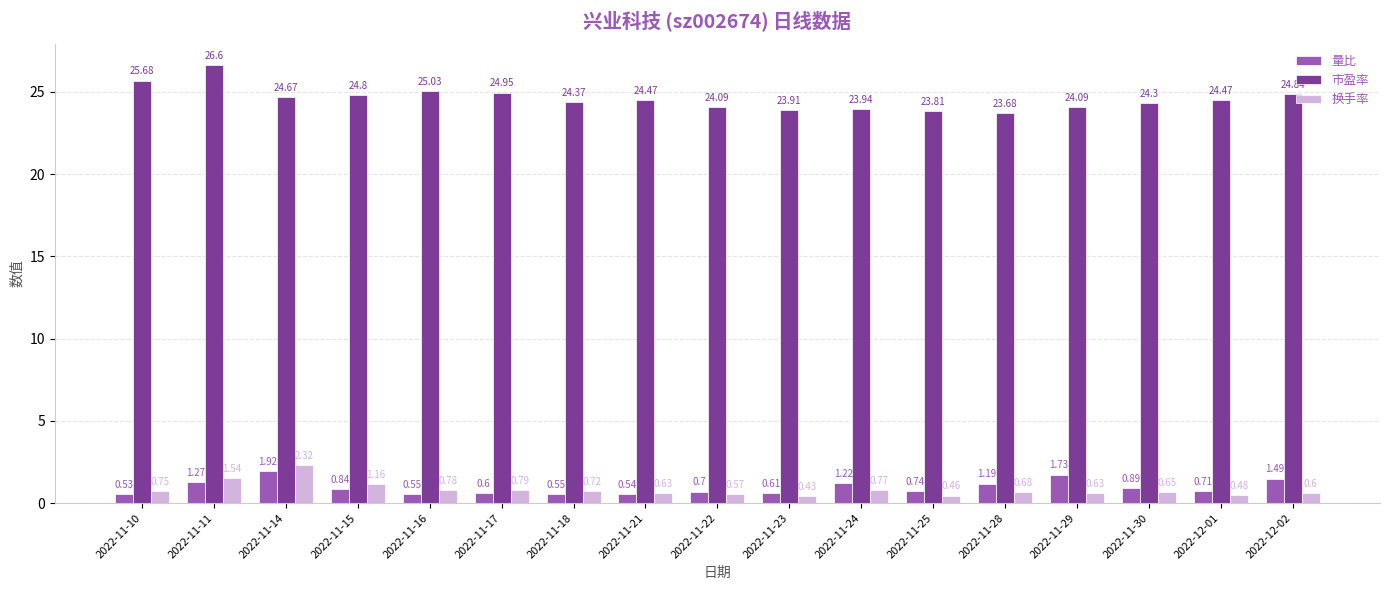

At which label does 换手率 reach its peak?

2022-11-14